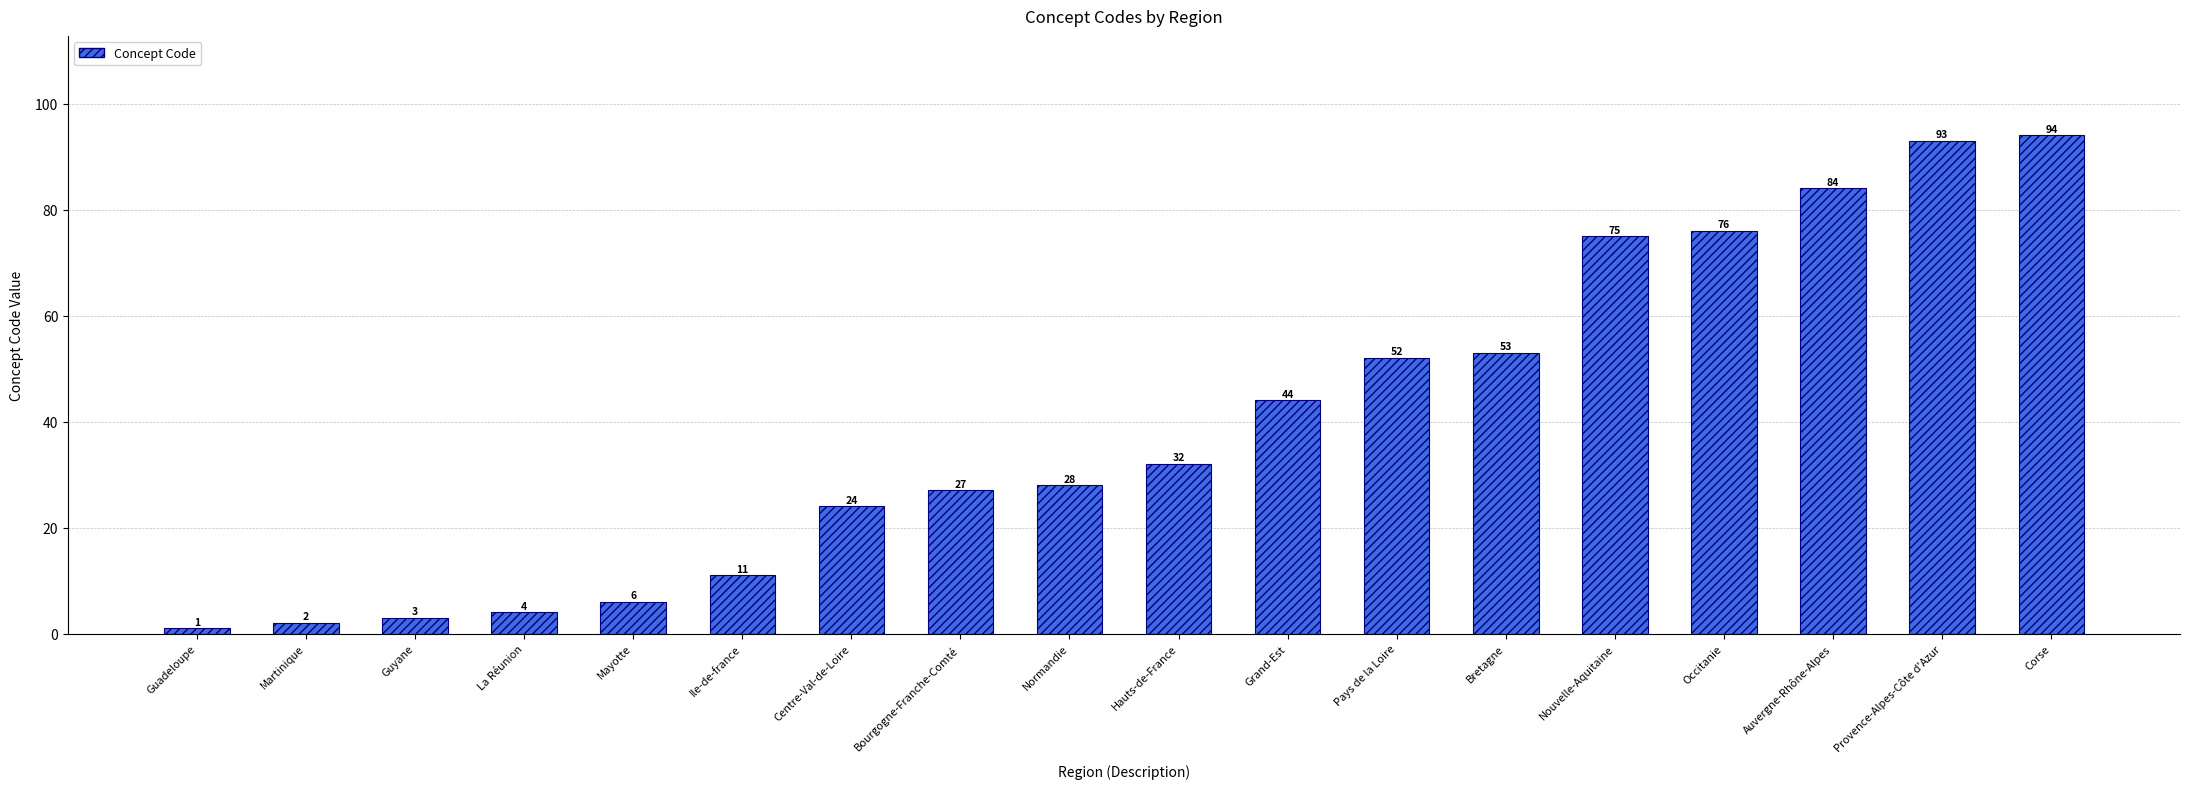

Approximately how many times larger is the value at Mayotte compared to Bourgogne-Franche-Comté?

0.2